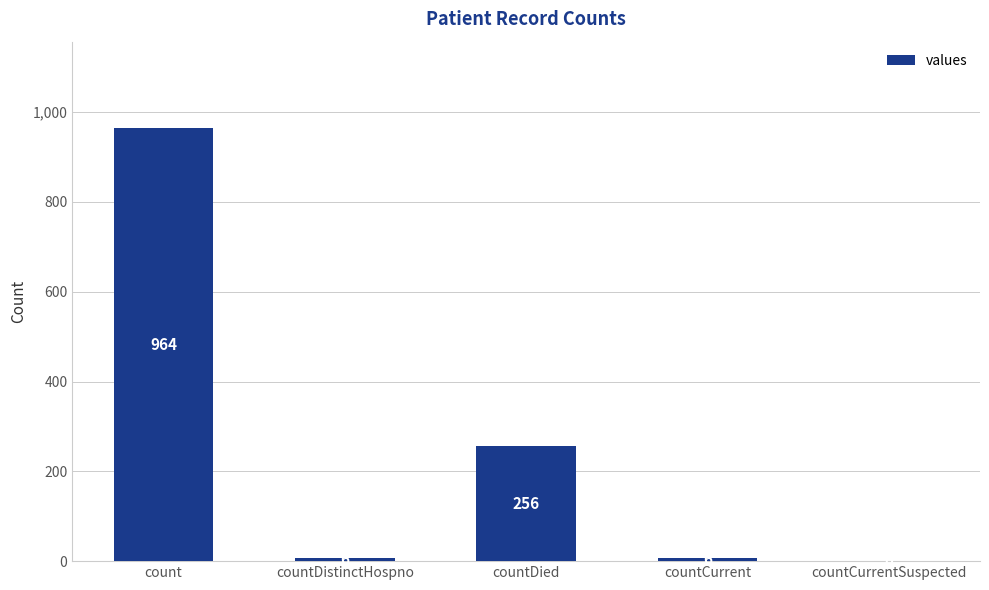

Are the bars horizontal?

No